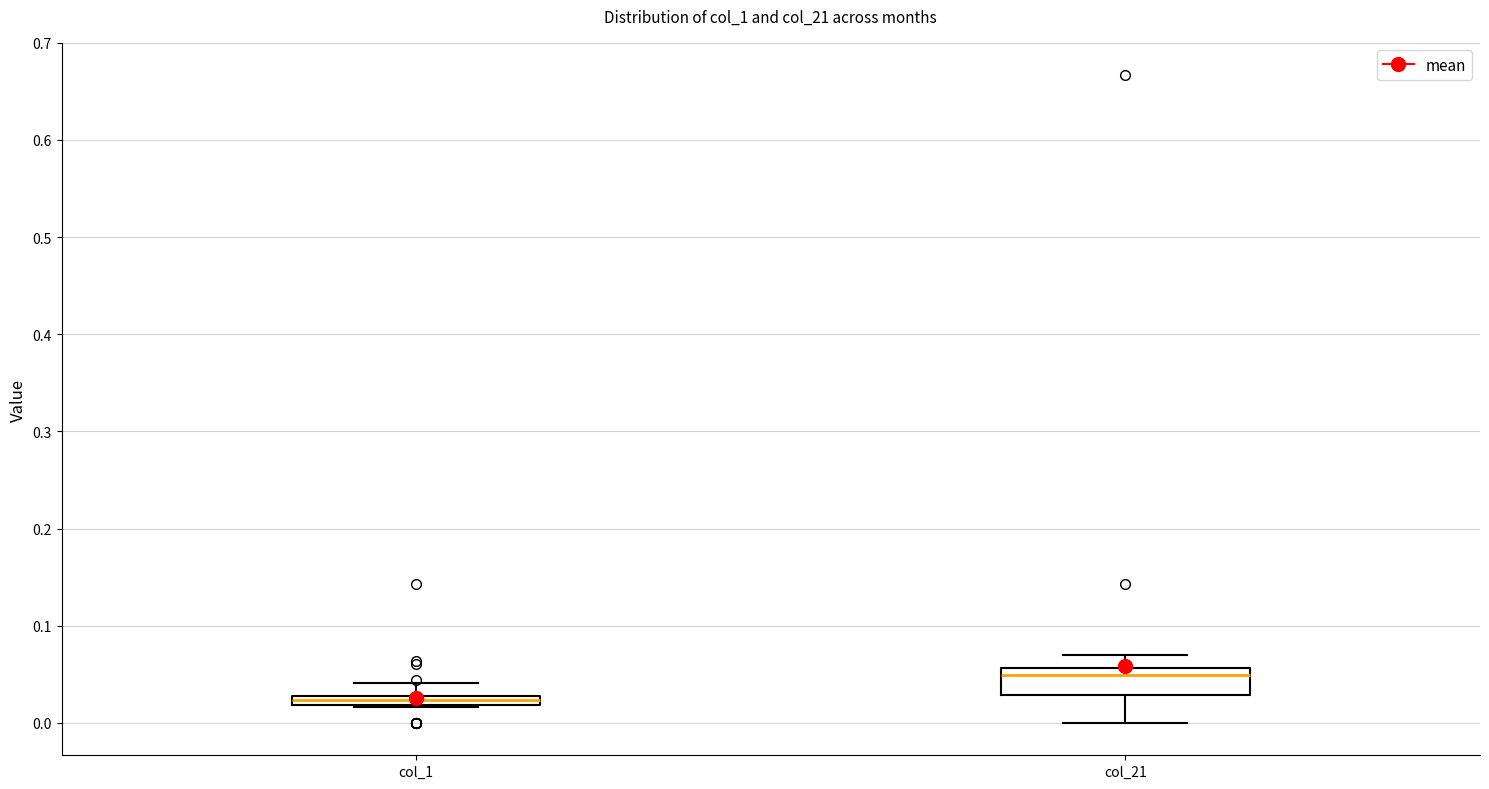

Which box's median line is the lowest?

col_1